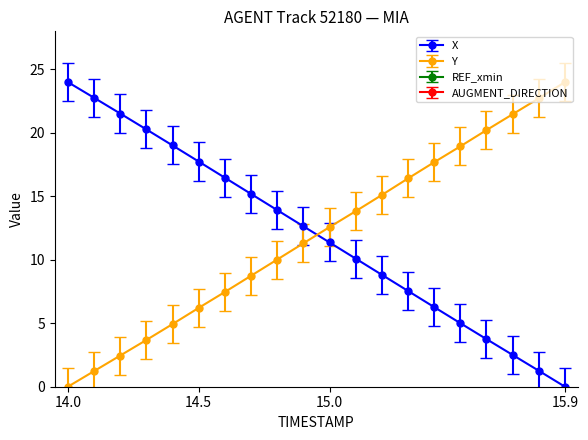

At 15.2, list the series in order from smallest to largest.

X, Y